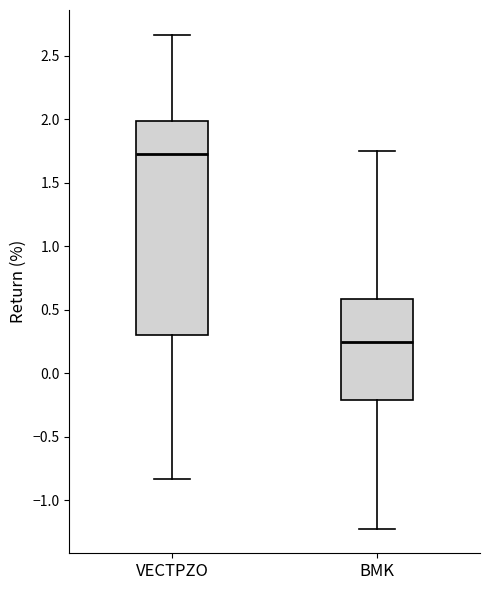

Reading left to right, transcribe this box plot: for each box, give where its median line is, the range the box spans, and where its two whiskers end, as read against the y-axis. The values are not printed on the chart, so give them approximately, as read against the axis.

VECTPZO: median 1.70, box 0.30 to 2.00, whiskers -0.85 to 2.65
BMK: median 0.25, box -0.20 to 0.60, whiskers -1.20 to 1.75